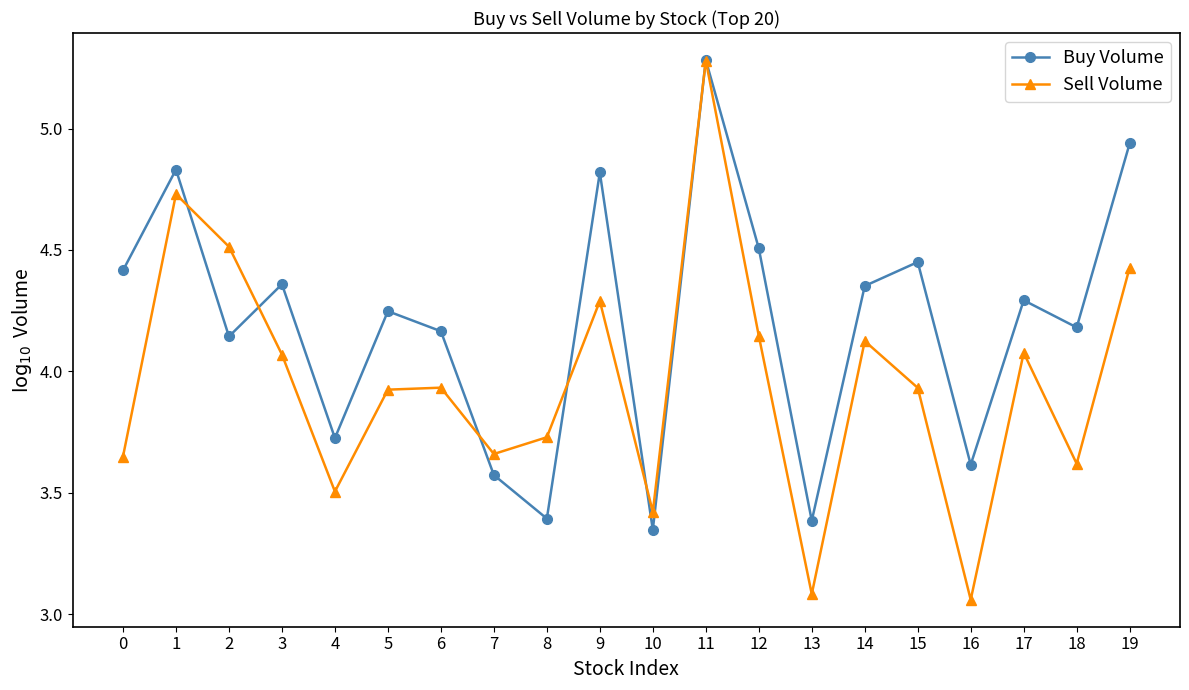

Rank the series at 14 from highest to lowest value.

Buy Volume, Sell Volume